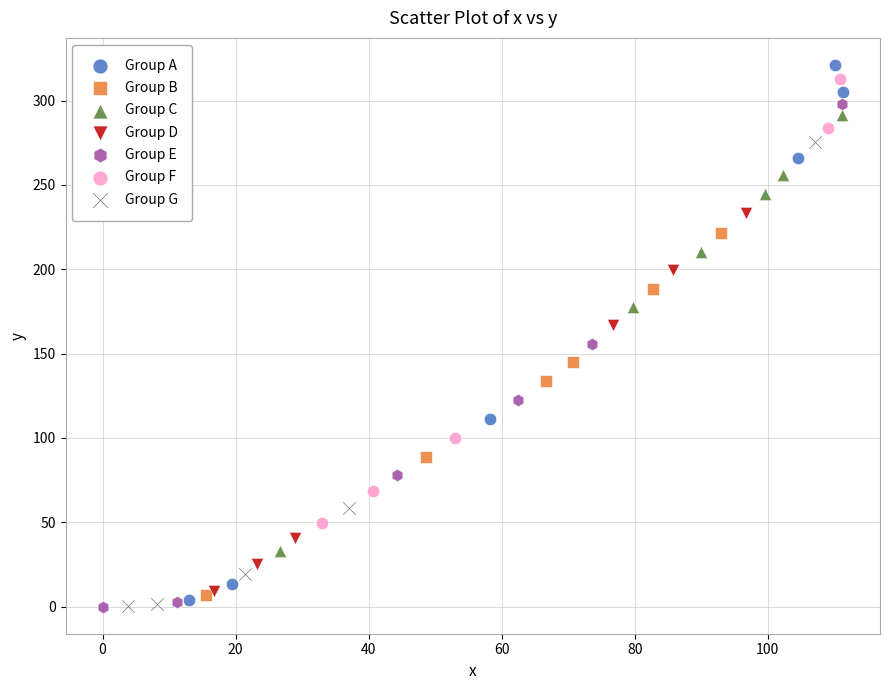

What are all the series names shown in the legend?

Group A, Group B, Group C, Group D, Group E, Group F, Group G